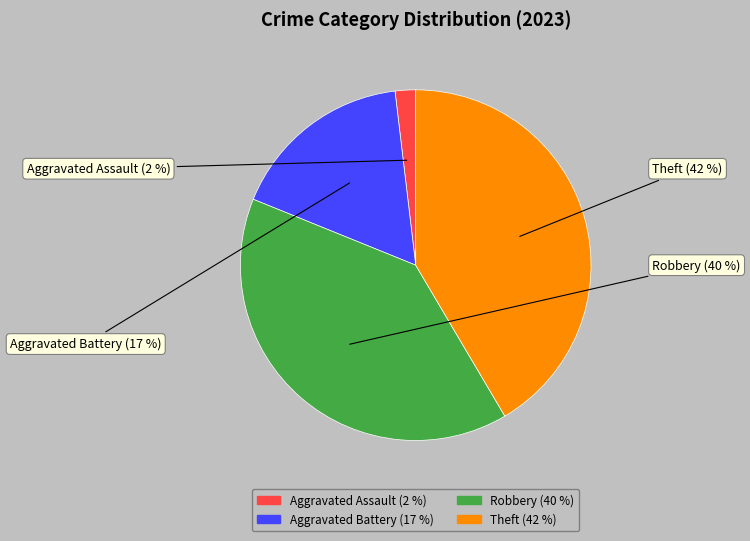

What is the largest slice in the pie chart?

Theft